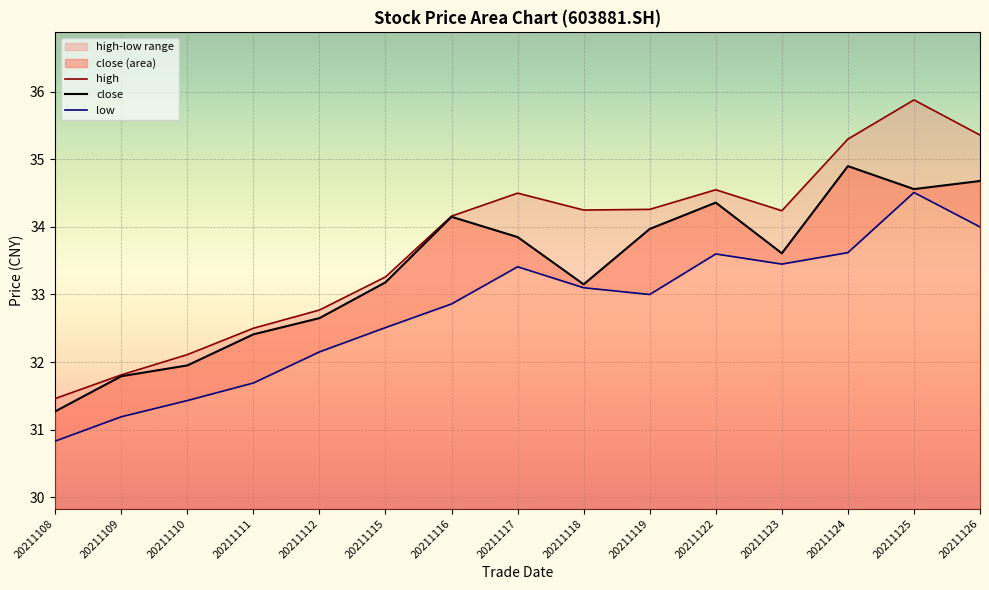

Reading left to right, extract all data points from this chart.

close: 20211108=31.3	20211109=31.8	20211110=31.9	20211111=32.4	20211112=32.6	20211115=33.2	20211116=34.1	20211117=33.9	20211118=33.1	20211119=34.0	20211122=34.4	20211123=33.6	20211124=34.9	20211125=34.6	20211126=34.7
high: 20211108=31.5	20211109=31.8	20211110=32.1	20211111=32.5	20211112=32.8	20211115=33.3	20211116=34.2	20211117=34.5	20211118=34.2	20211119=34.3	20211122=34.5	20211123=34.2	20211124=35.3	20211125=35.9	20211126=35.4
low: 20211108=30.8	20211109=31.2	20211110=31.4	20211111=31.7	20211112=32.1	20211115=32.5	20211116=32.9	20211117=33.4	20211118=33.1	20211119=33.0	20211122=33.6	20211123=33.5	20211124=33.6	20211125=34.5	20211126=34.0